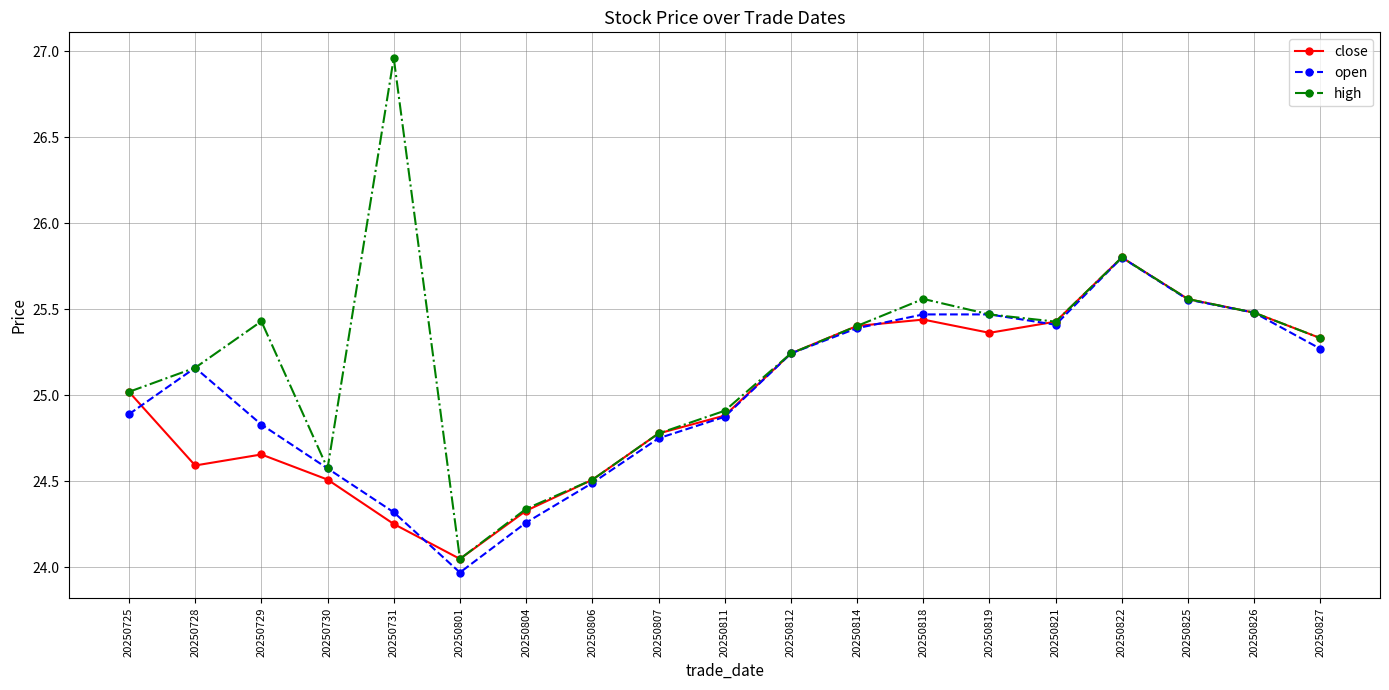

Where do open and close first cross each other?

20250725 and 20250728